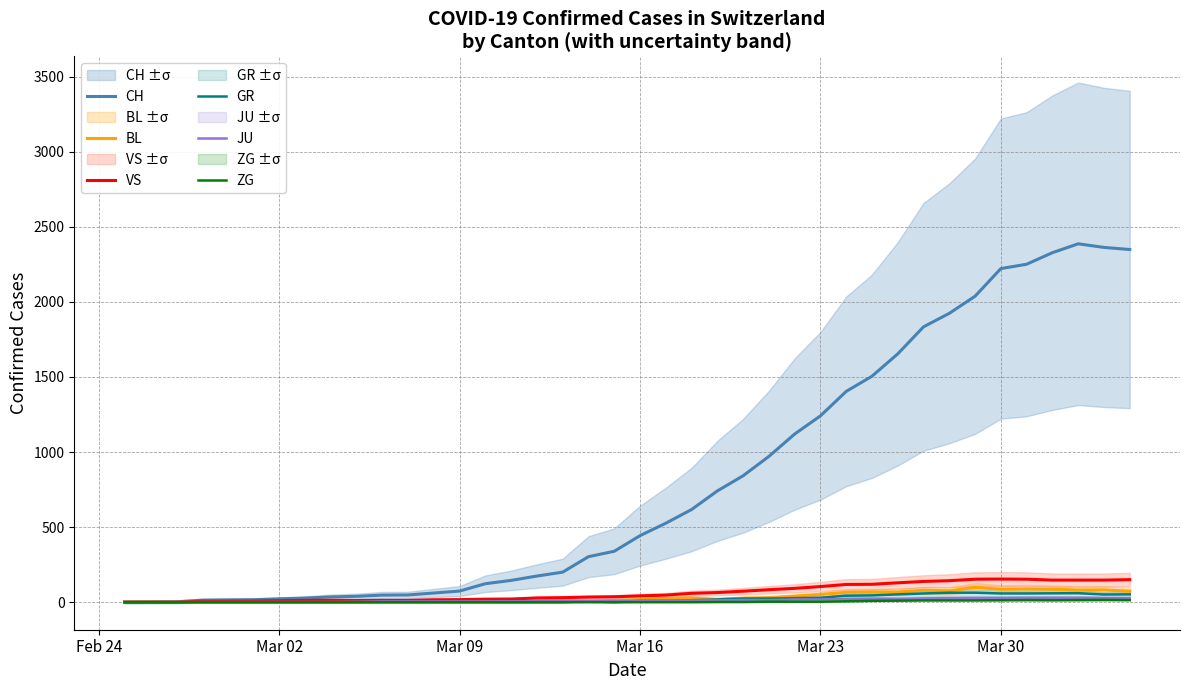

True or false: BL has a value of 0 at Feb 24.

True